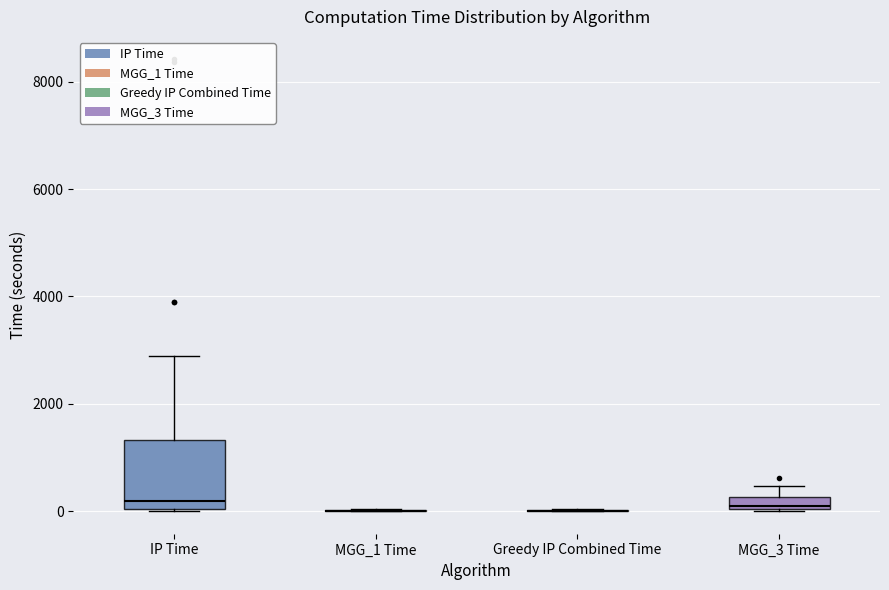

Comparing the boxes themselves (not the whiskers), which one is the tallest?

IP Time